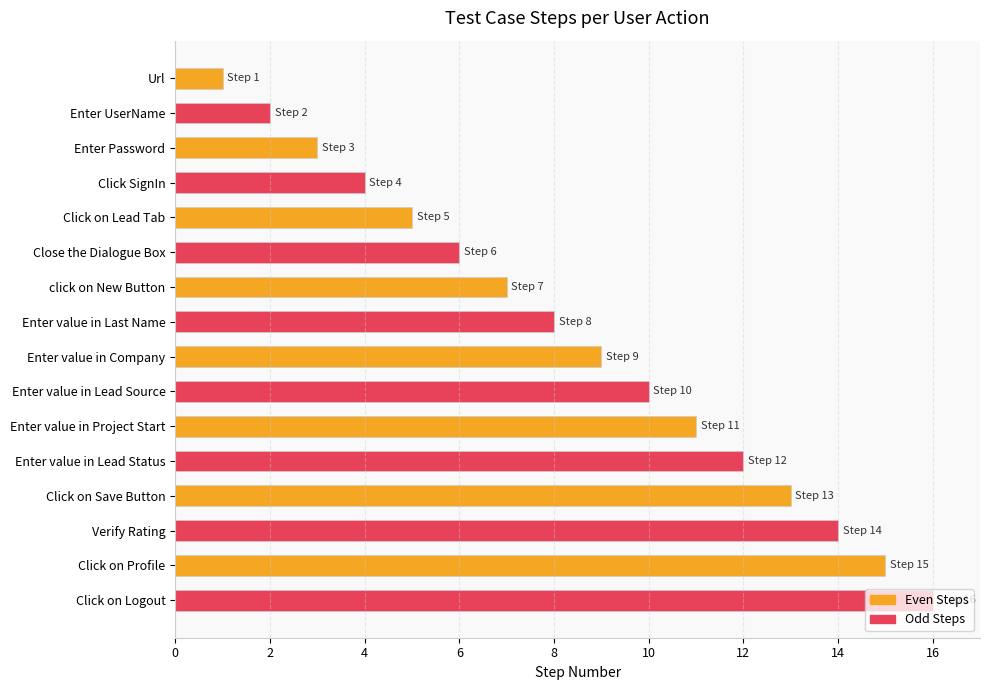

At which category does the chart reach its peak across all series?

Click on Profile